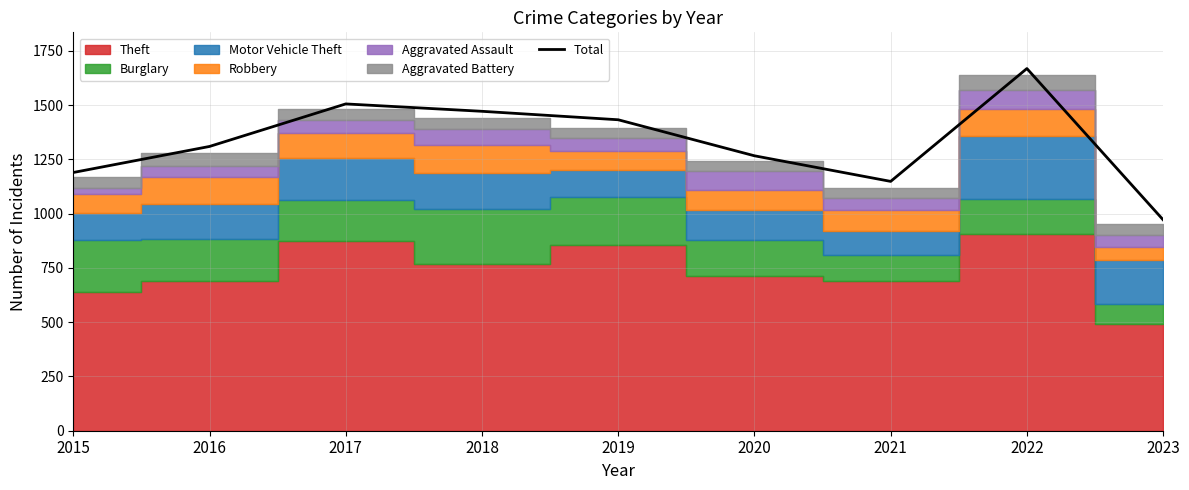

What is the ratio of the value at 2023 to the value at 2021?

0.8